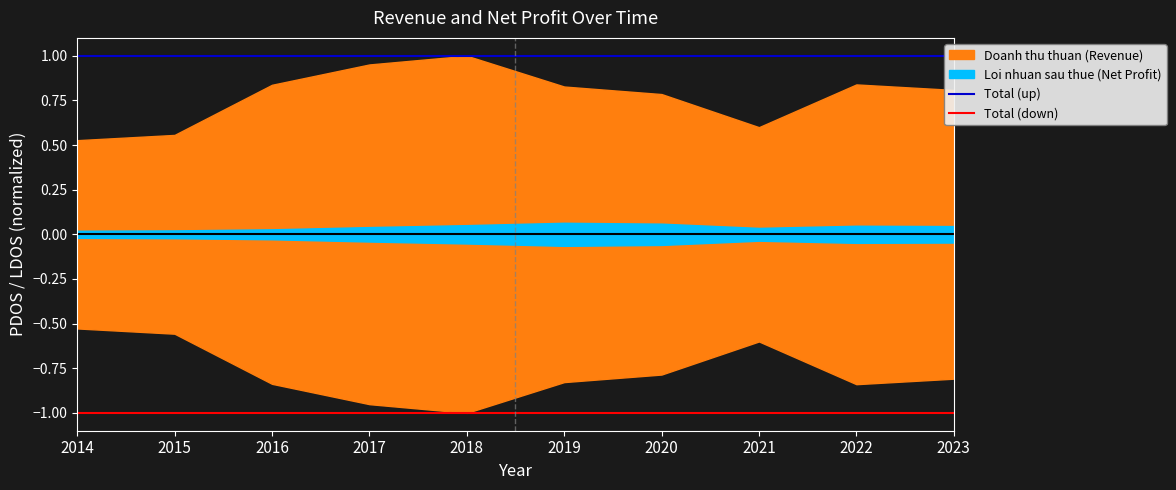

True or false: Total (up) and Total (down) cross at least once.

False